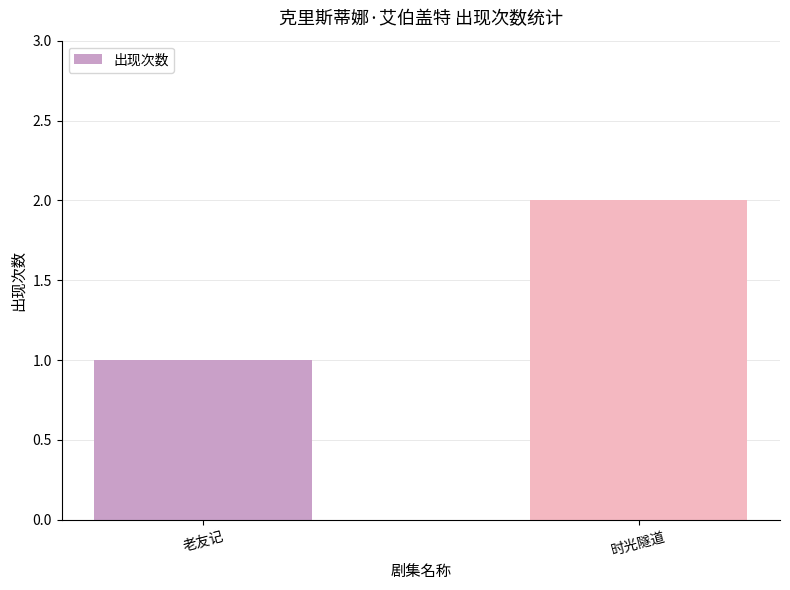

True or false: the data shows 1 at 老友记.

True